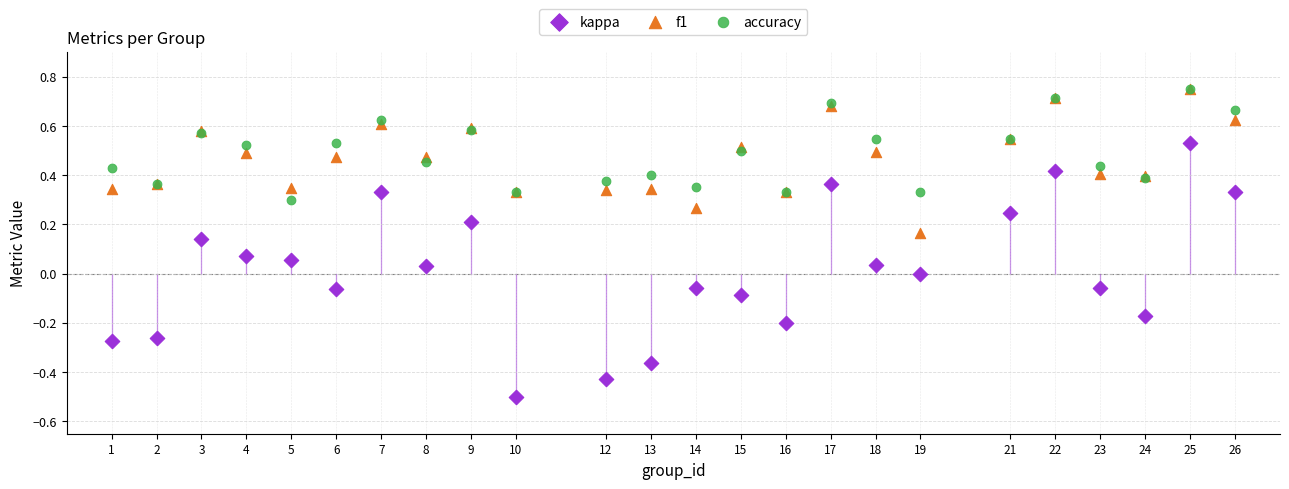

What are all the series names shown in the legend?

kappa, f1, accuracy